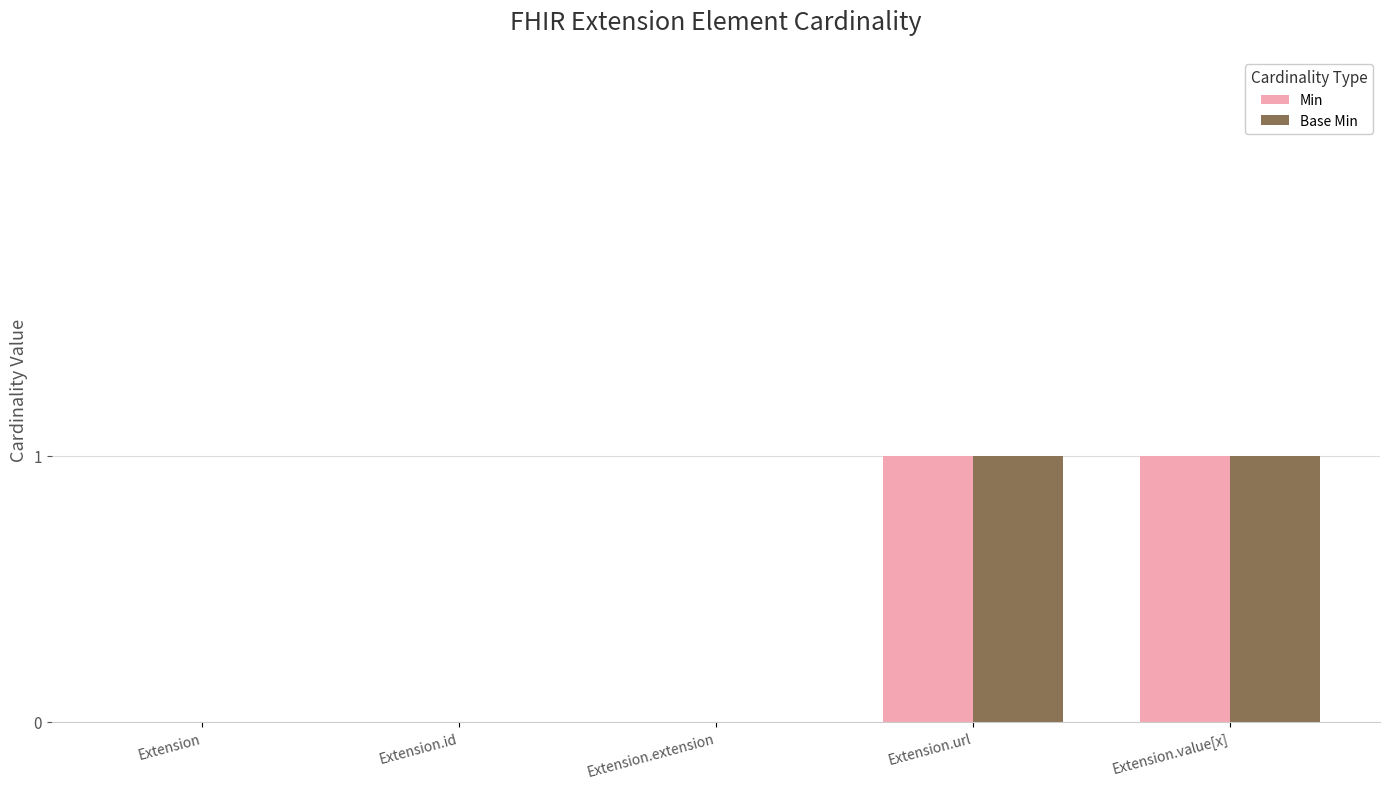

Is it true that Min equals 0 at Extension?

True